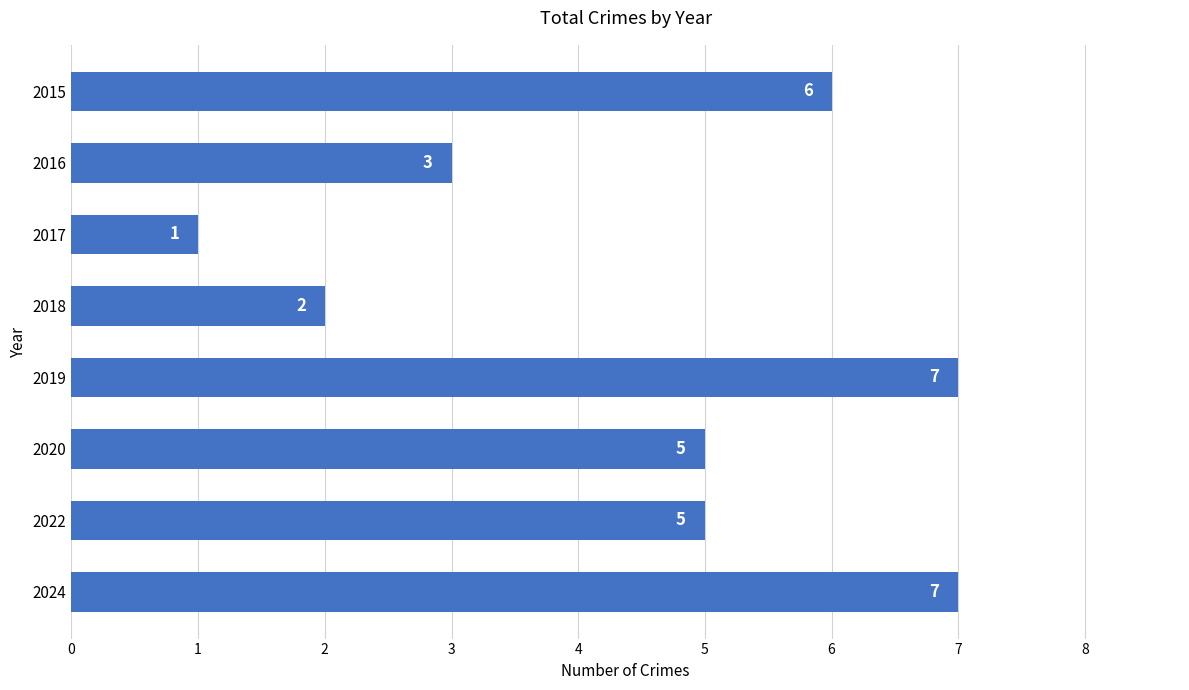

What is the sum of the values at 2017 and 2020?

6